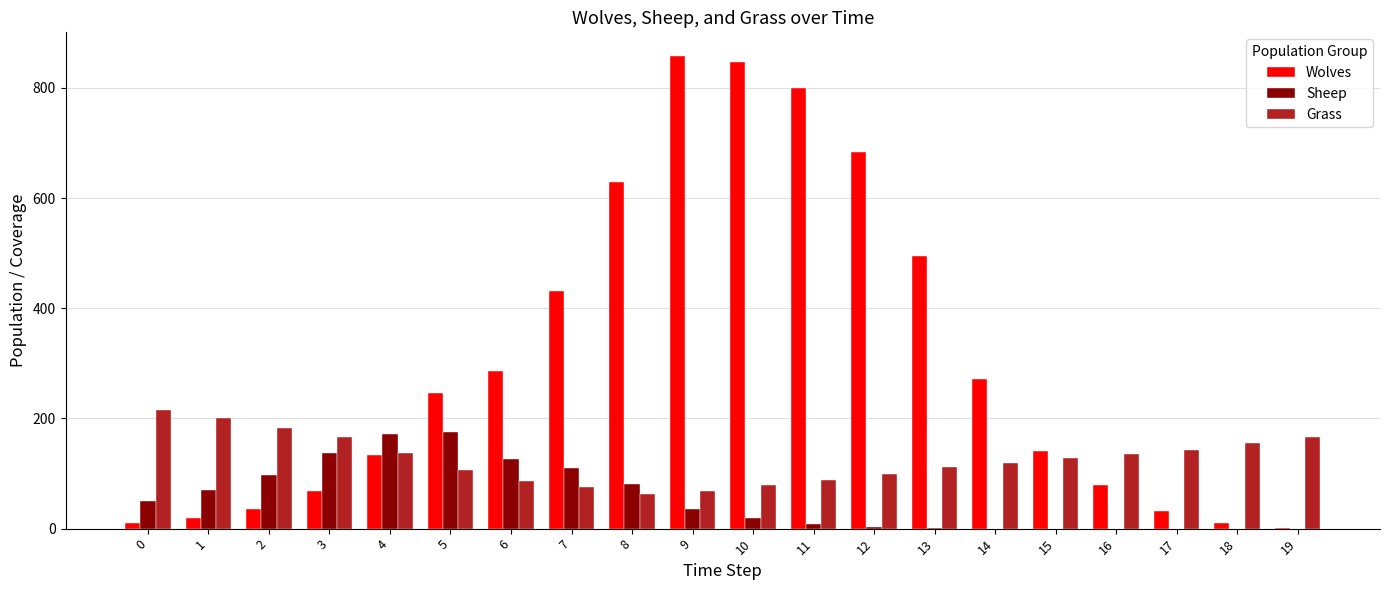

The Sheep series shows 35 at 9. True or false?

True